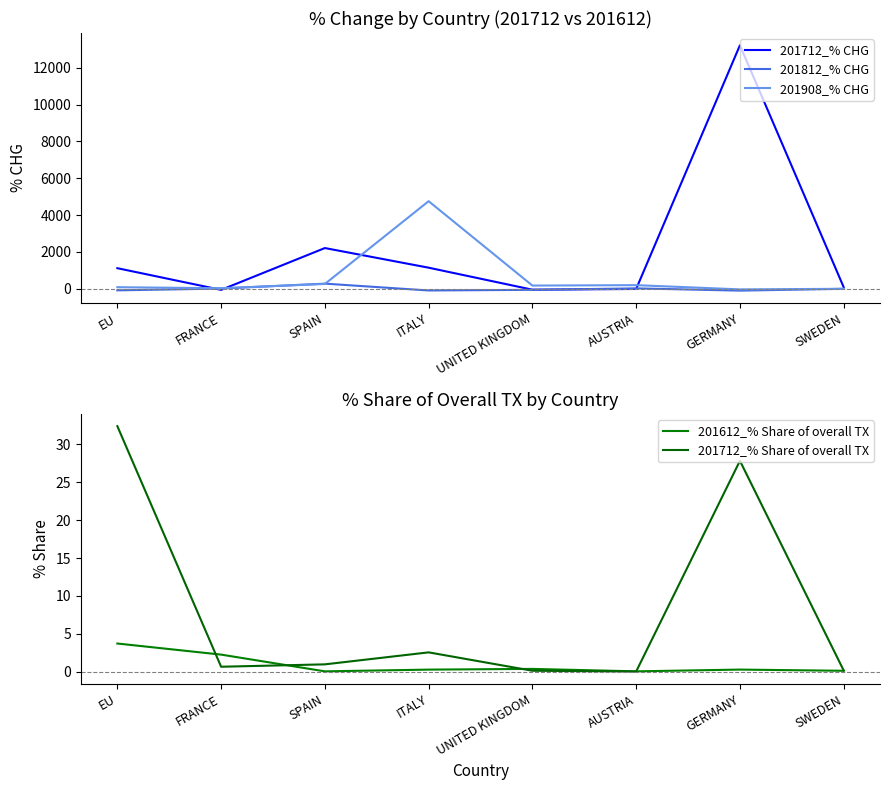

How many values in the 201712_% CHG series exceed 1119?

4